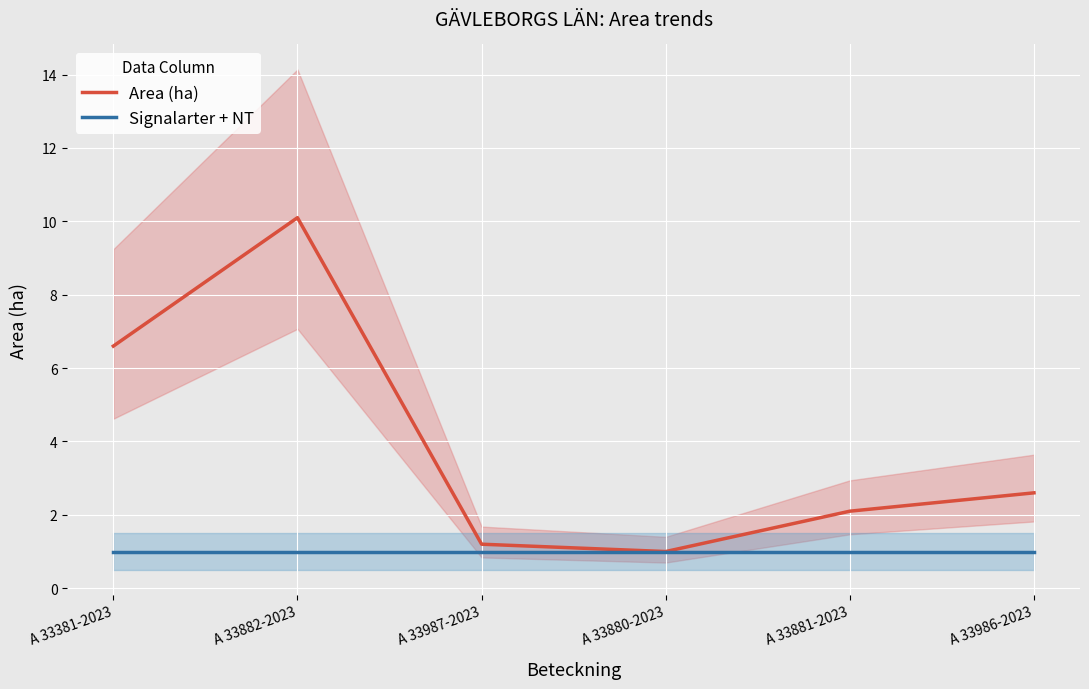

Reading left to right, list all the values displayed in this chart.

Area (ha): 6.6	10.1	1.2	1.0	2.1	2.6
Signalarter + NT: 1.0	1.0	1.0	1.0	1.0	1.0